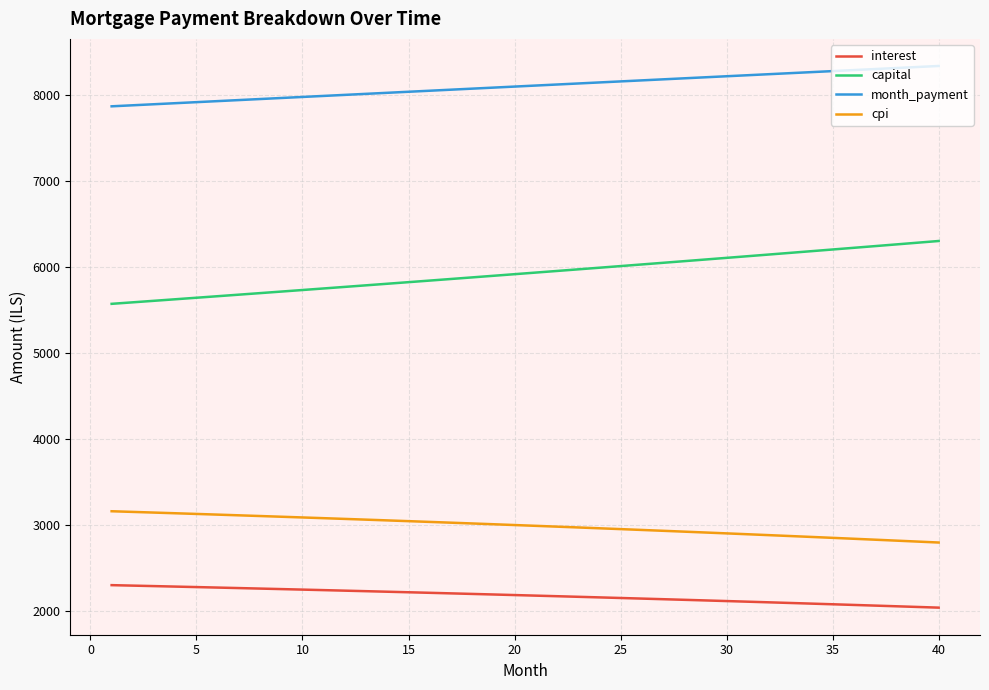

What is the greatest value displayed?

8341.7